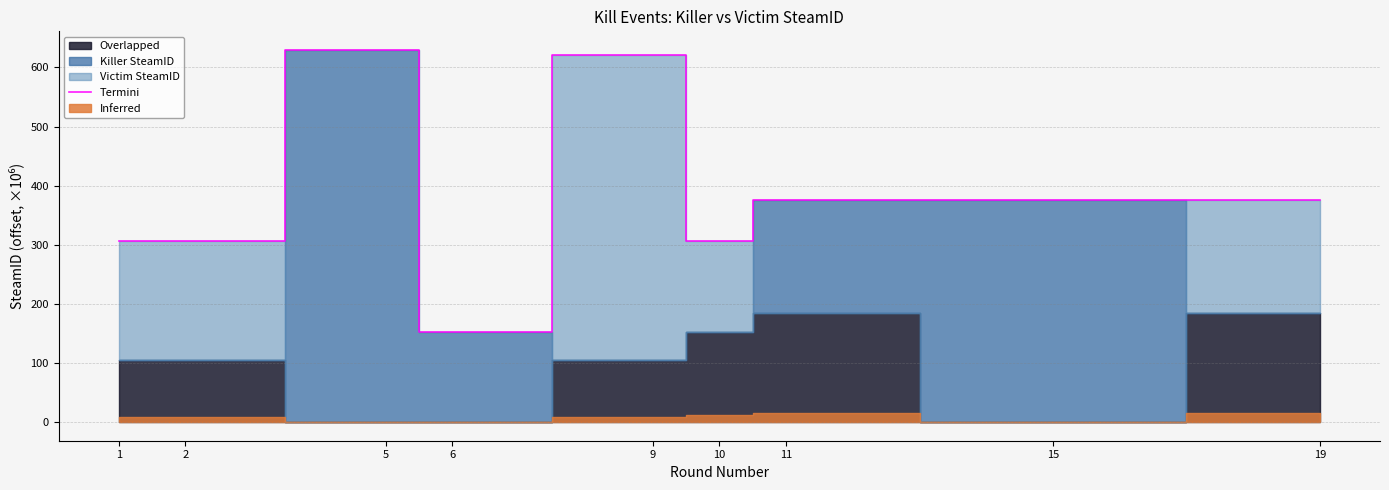

Which category has the lowest value across all series?

6